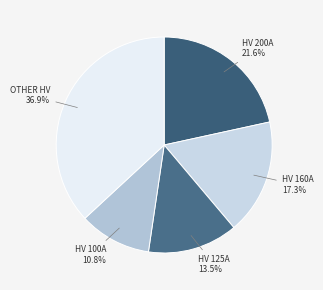

Rank the categories by value from highest to lowest.

OTHER HV, HV 200A, HV 160A, HV 125A, HV 100A